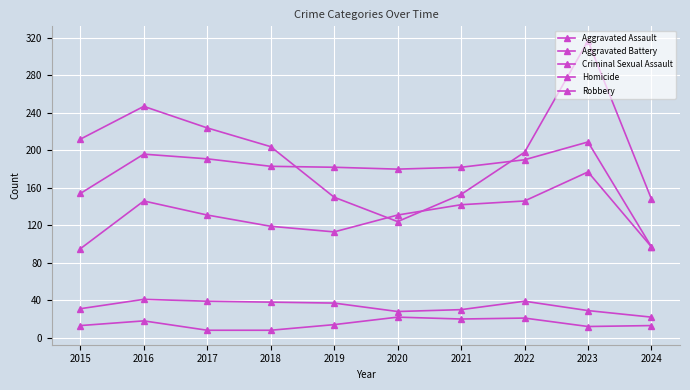

Is this an area chart (filled region under the line)?

No